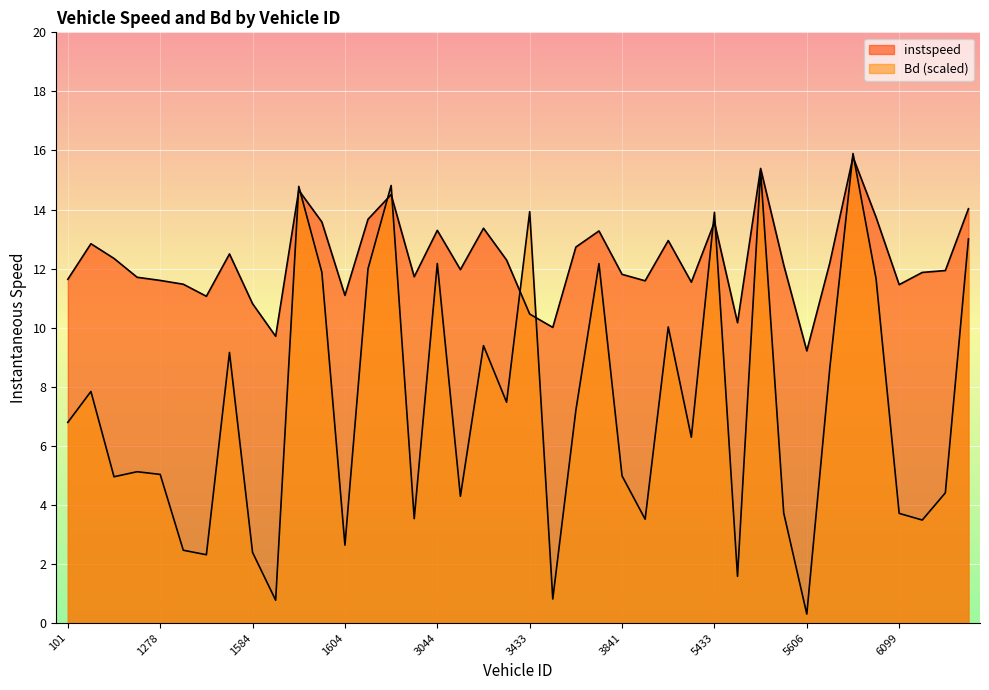

What is the highest value of the instspeed series?

15.8